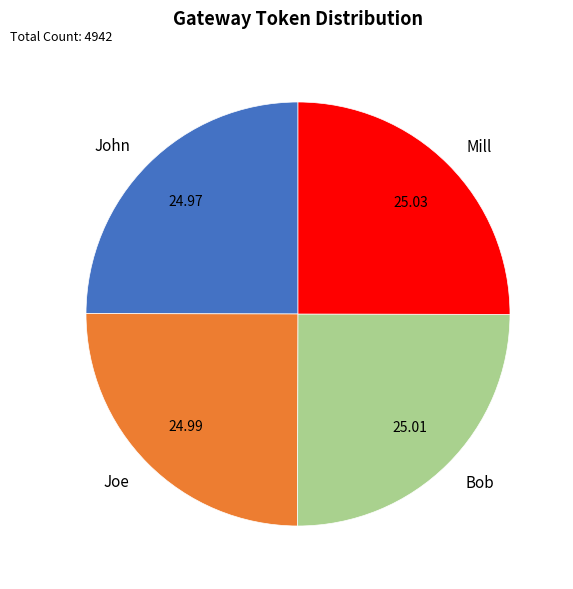

Is Mill the majority of the pie?

No